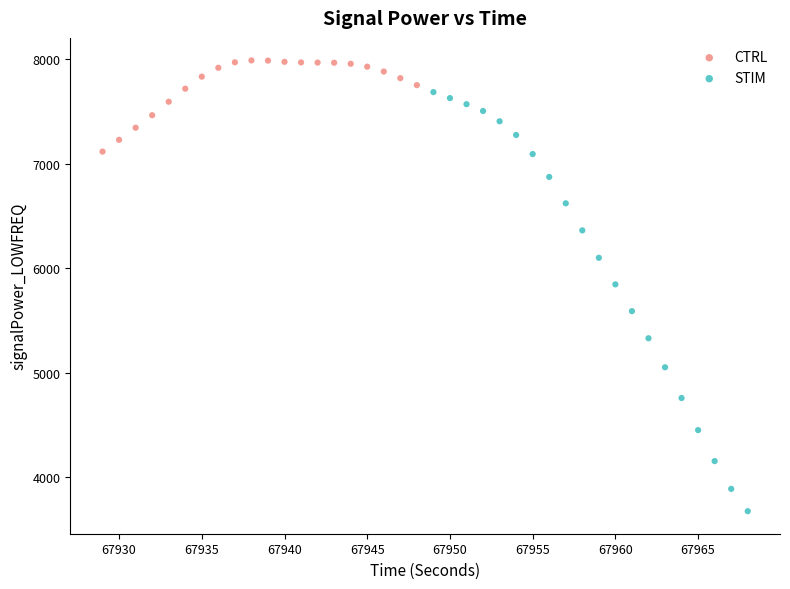

Which series has the widest spread of Y values?

STIM